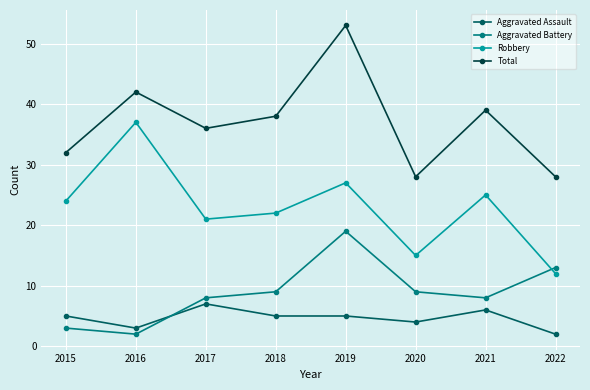

Where is the first local maximum for Aggravated Assault?

2017